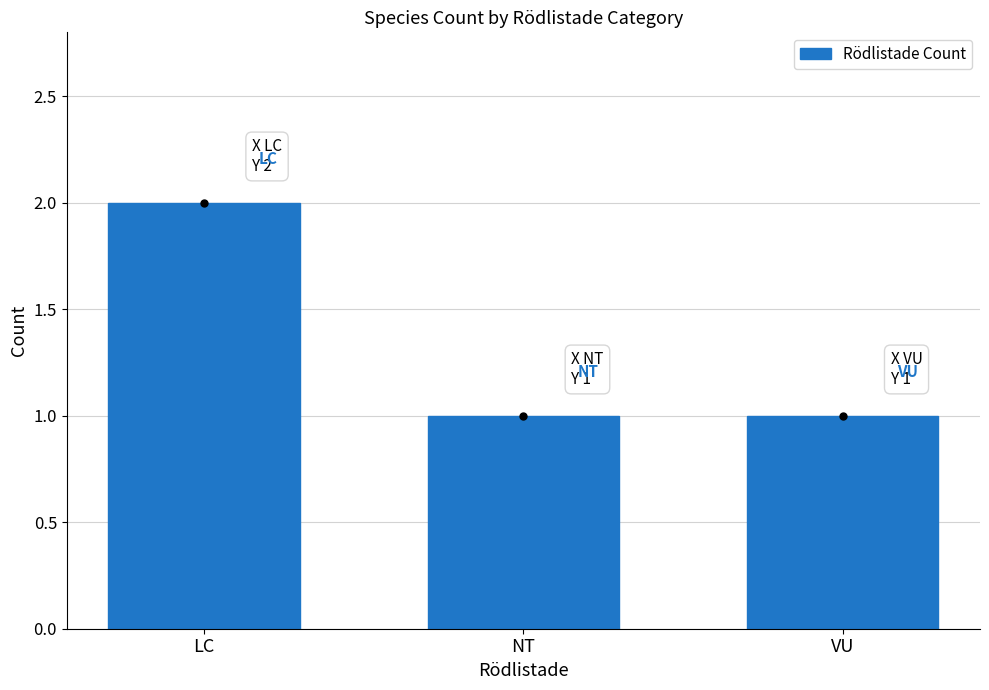

What is the value of the 3rd bar from the left?

1